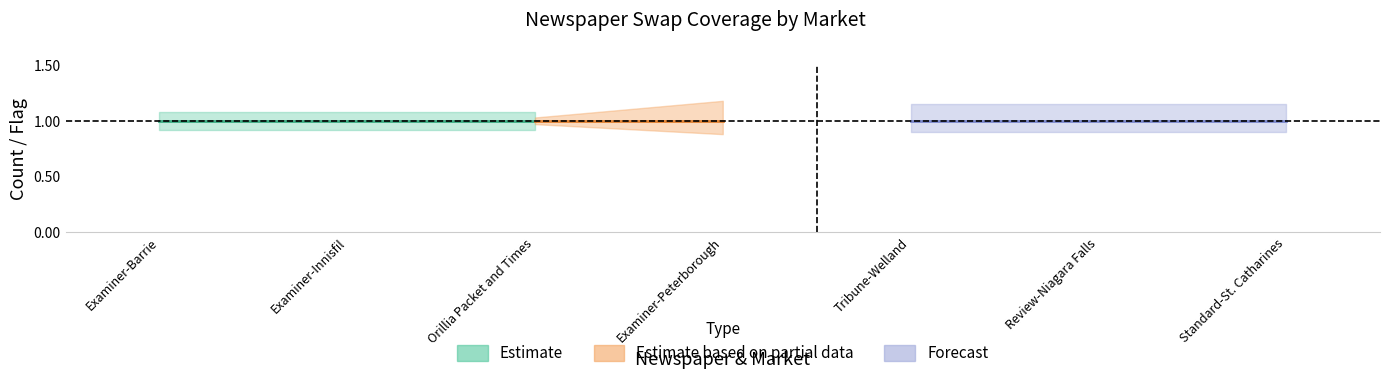

What is the sum of all Swap2017Affected values?

7